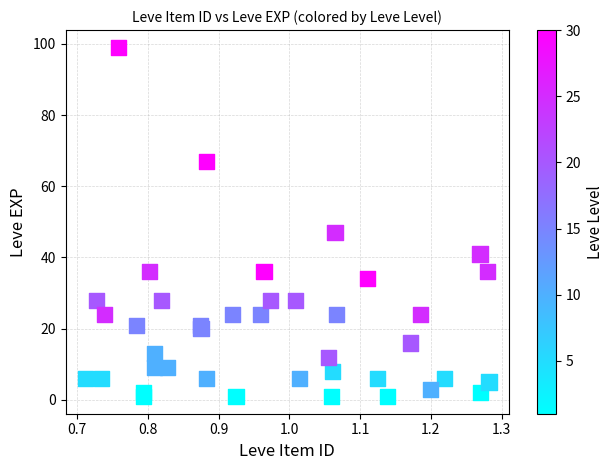

What Y value in the scatter plot is closest to 50?

47